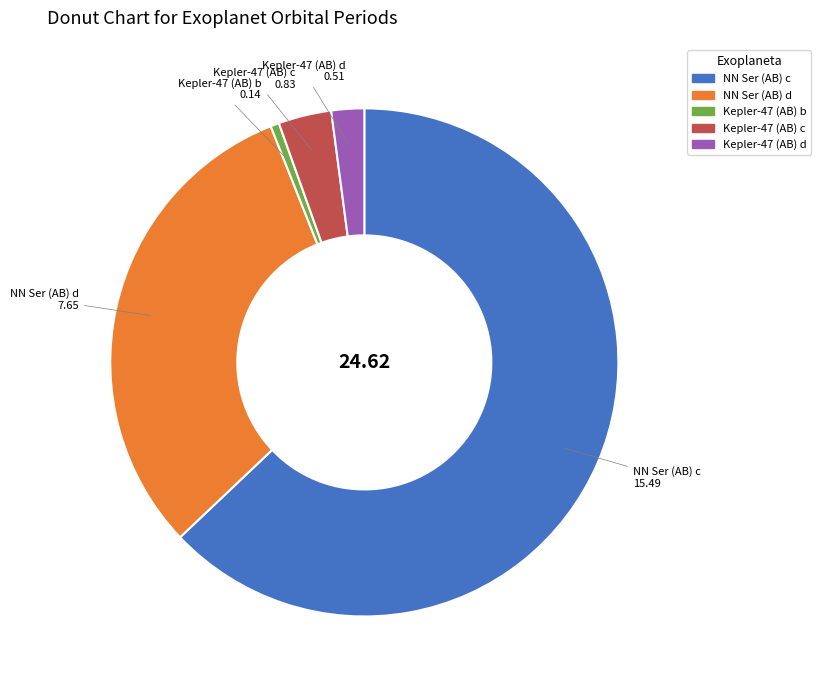

True or false: NN Ser (AB) c accounts for 74% of the total.

False